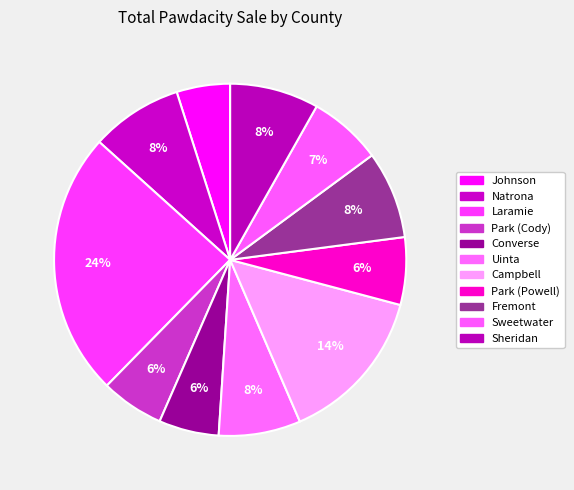

Does Johnson represent more than half of the total?

No